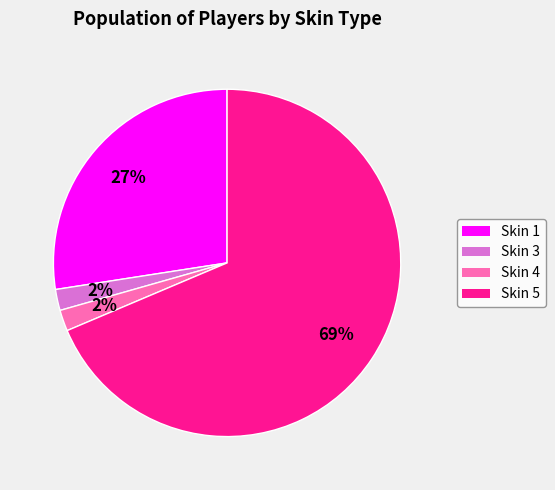

To the nearest percent, what is the difference between the largest and smallest slice percentages?

67%